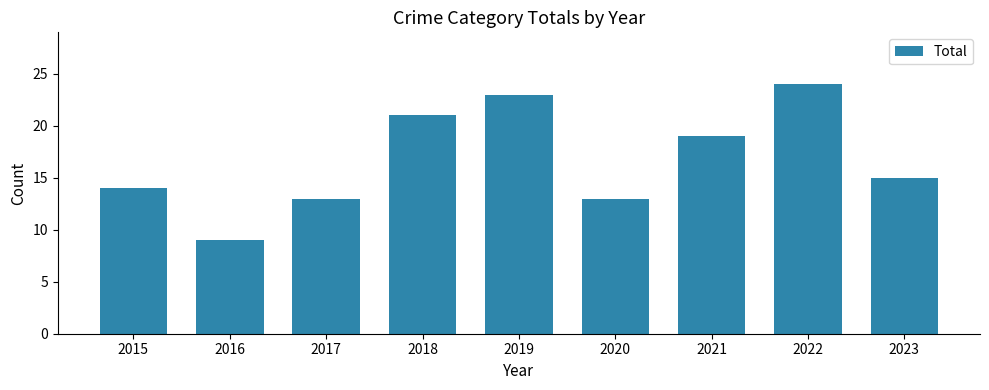

Between 2019 and 2016, which is larger?

2019